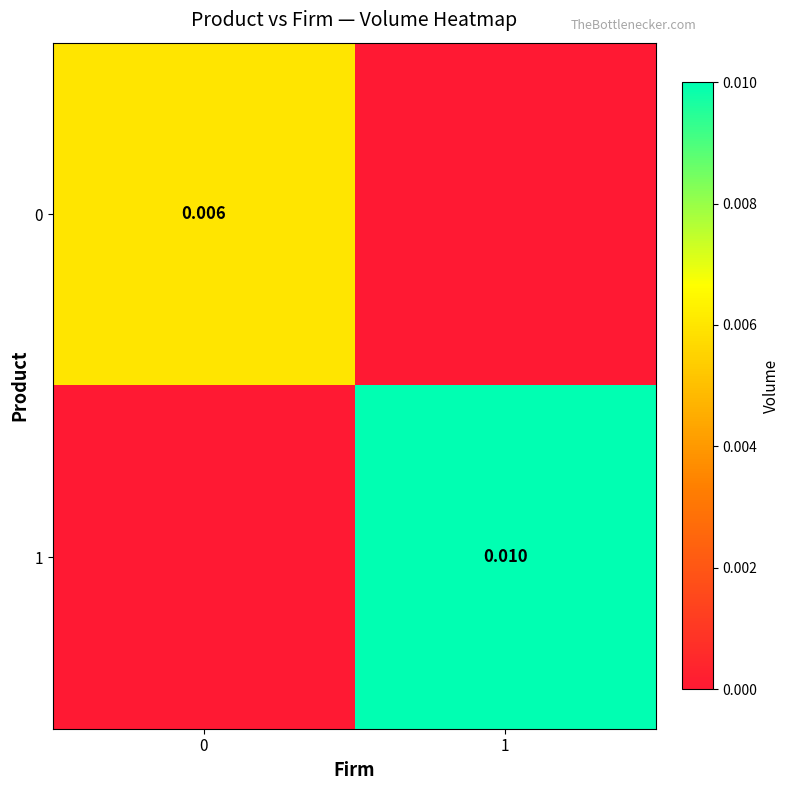

Is the value of 0 at 0 greater than the value of 1 at 1?

No